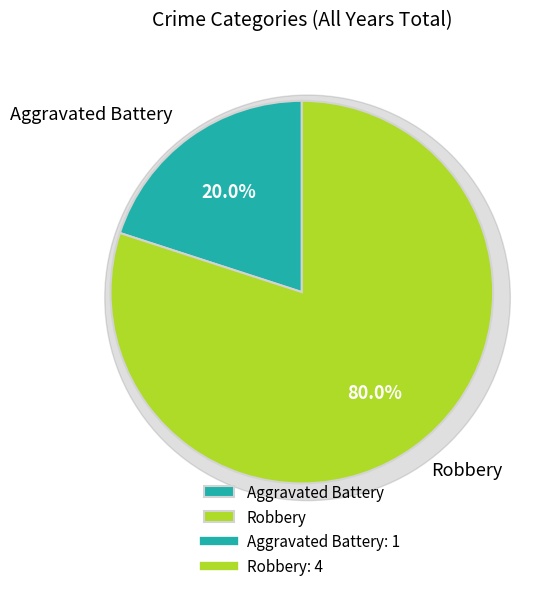

How many slices are in this pie chart?

2